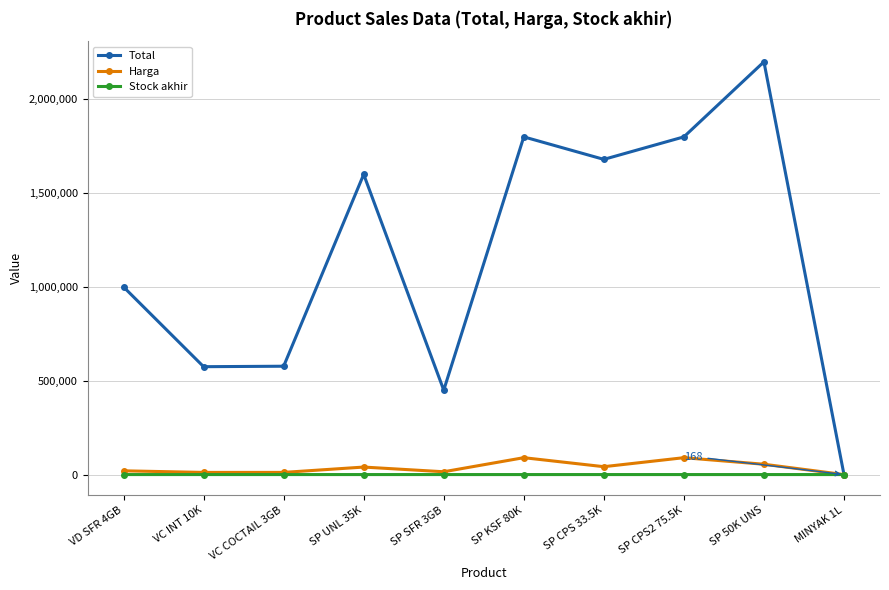

What is the label of the 10th point from the right?

VD SFR 4GB